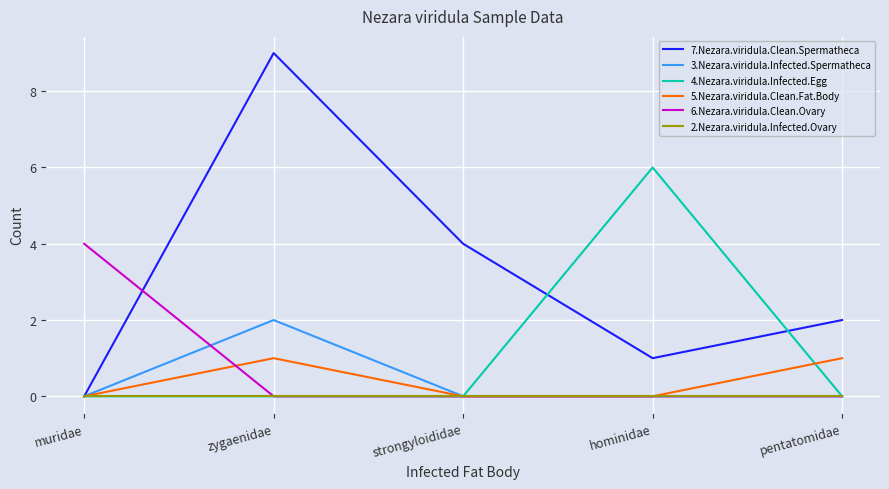

What position from the left is strongyloididae?

3